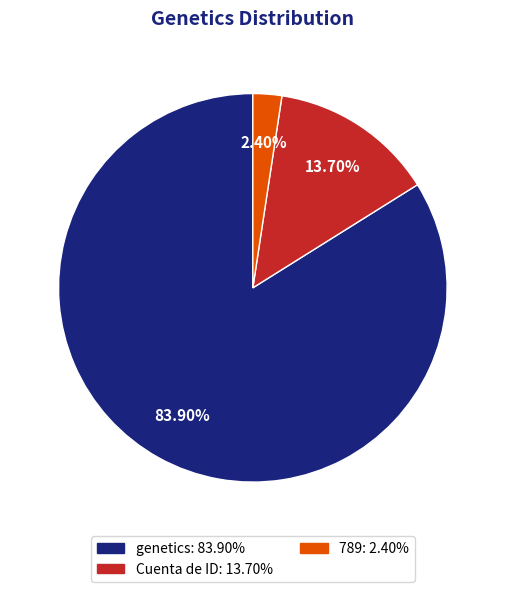

To the nearest percent, what portion does 789 represent?

2%